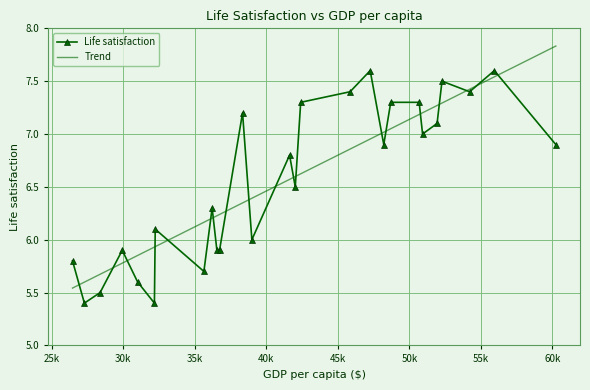

How many values are below 6?

9